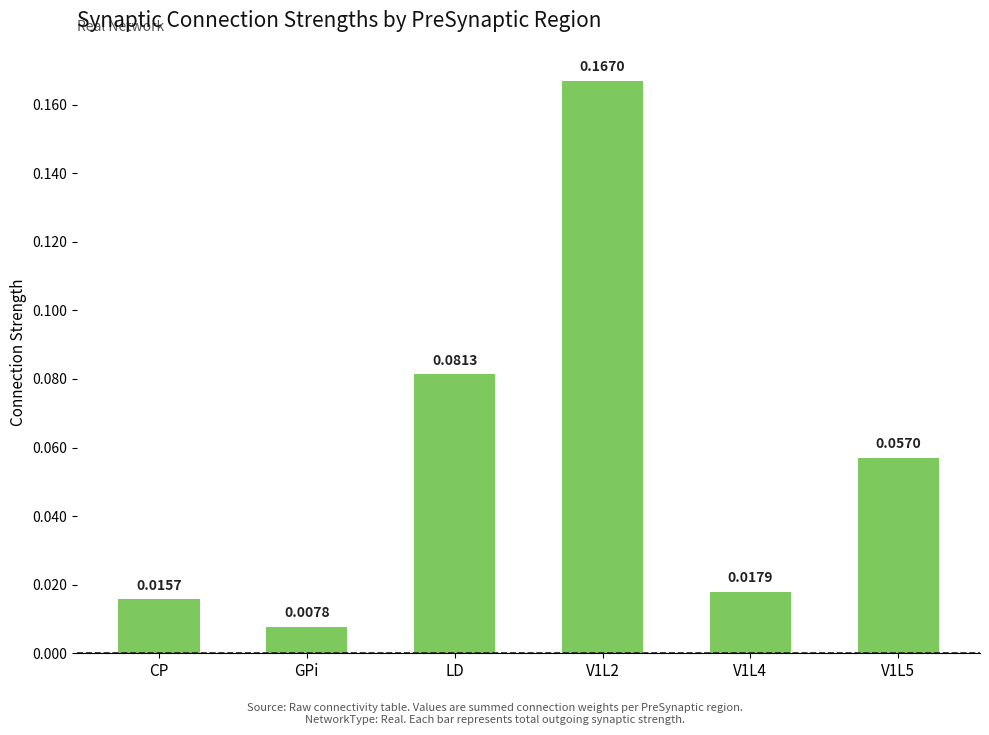

Rank the categories by value from lowest to highest.

GPi, CP, V1L4, V1L5, LD, V1L2